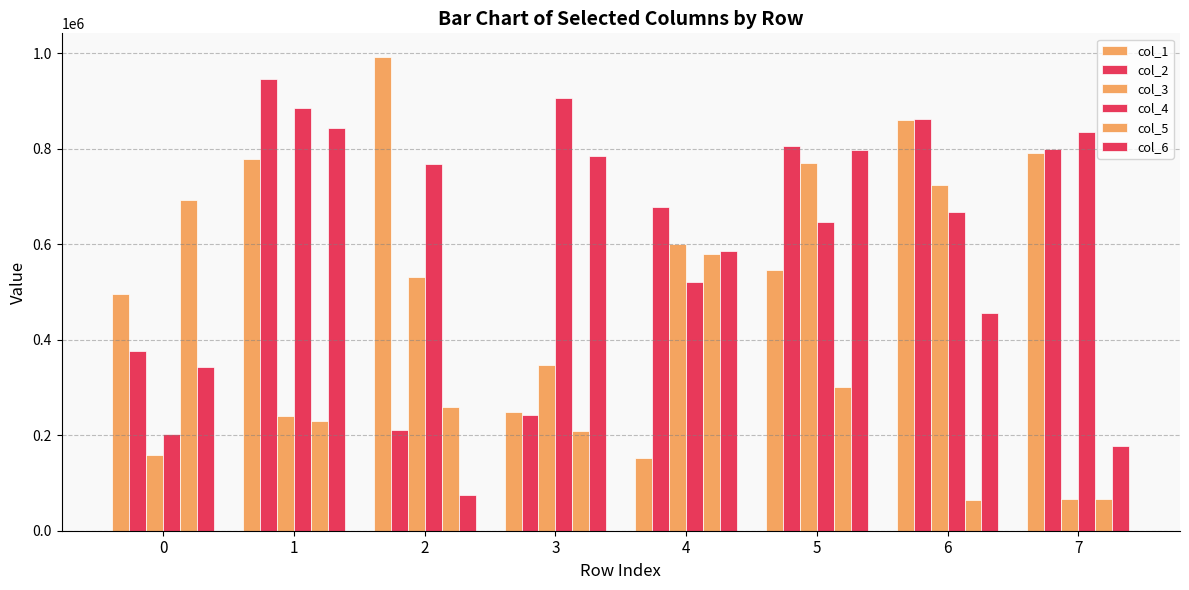

At how many categories does at least one series exceed 872921?

3